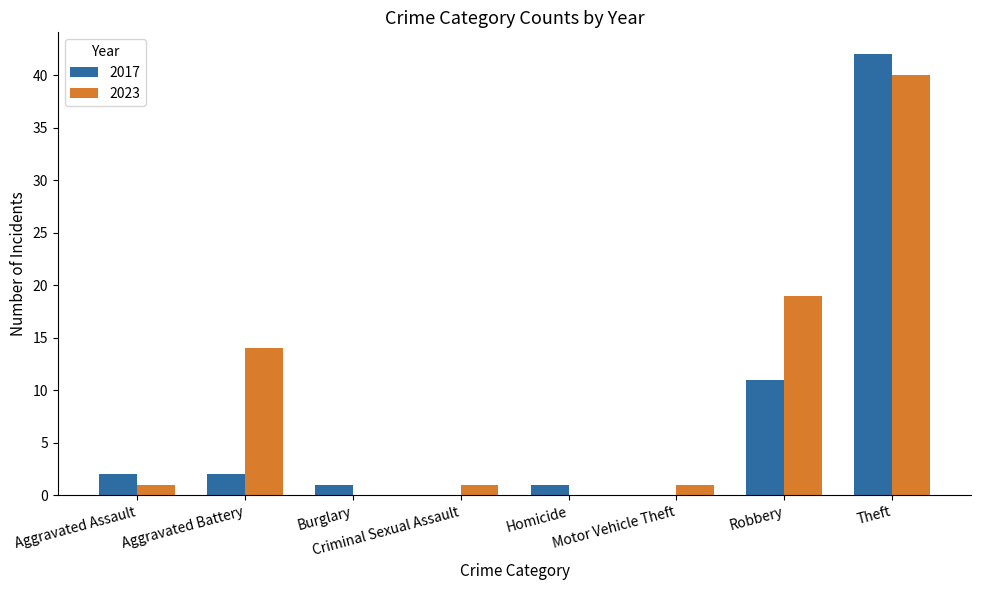

At which label is 2017 closest to 21?

Robbery